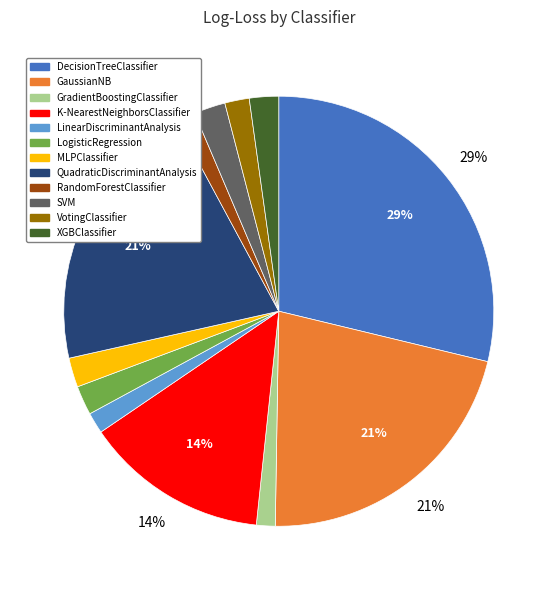

How many segments does this pie chart have?

12